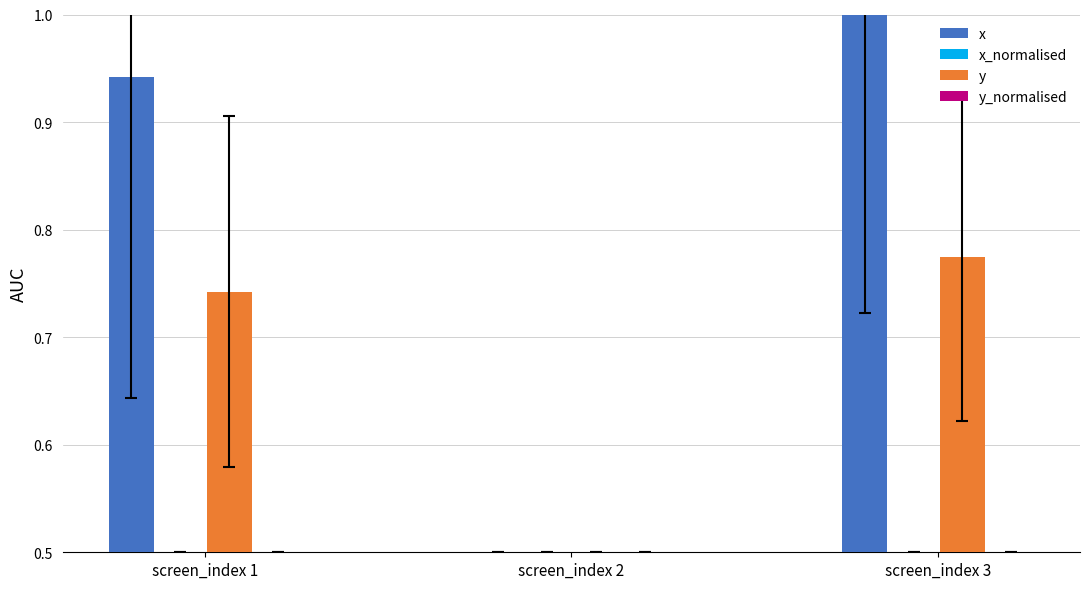

The value of y_normalised at screen_index 2 is 0.5. True or false?

True